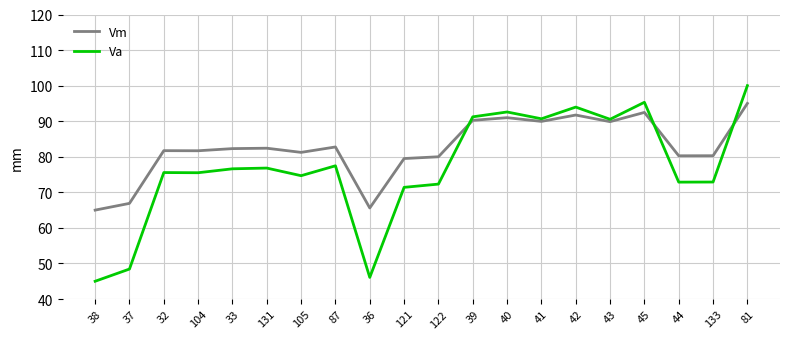

Which series changed the most between 36 and 40?

Va